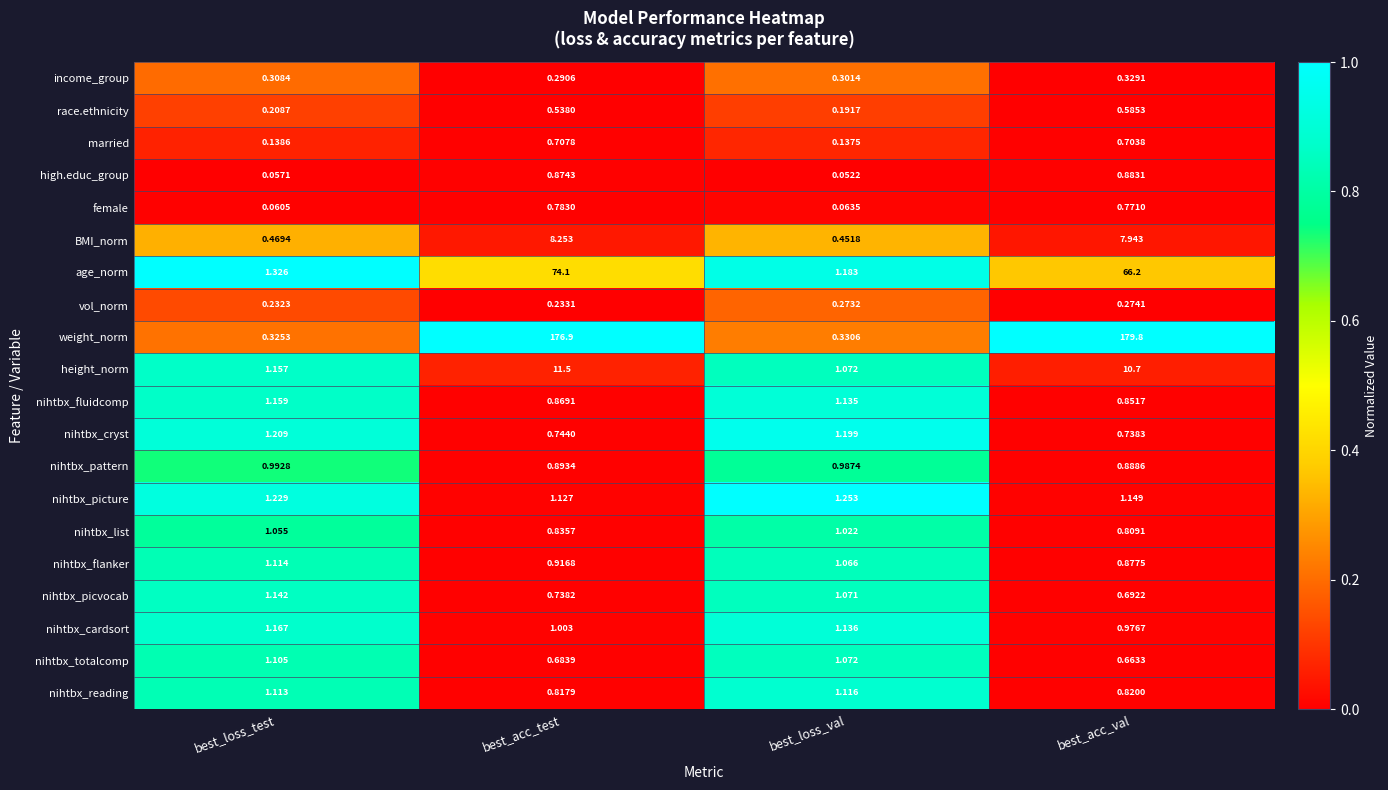

Which series has the largest range (max minus min)?

weight_norm